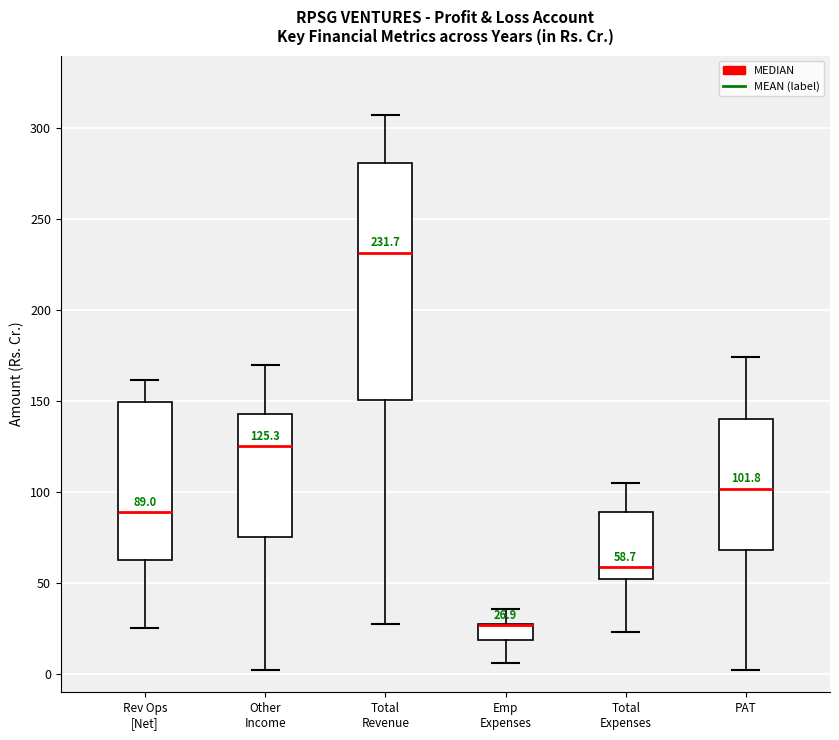

Which box is the tallest, from its lower edge to its upper edge?

Total Revenue